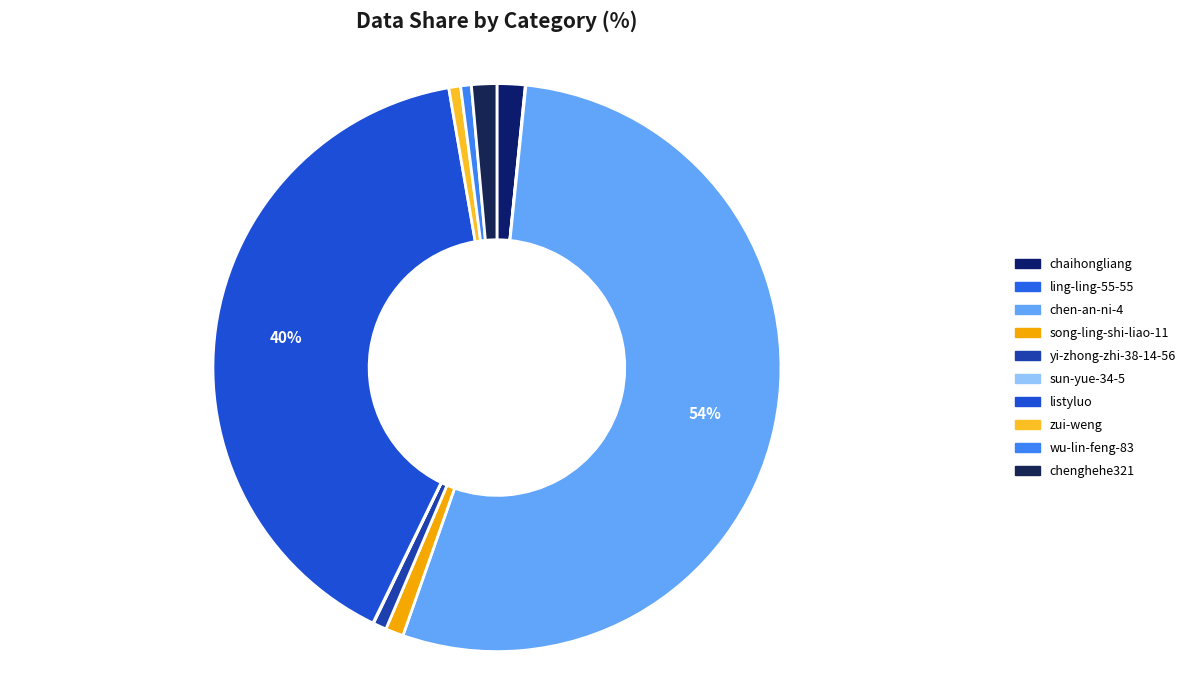

The chen-an-ni-4 slice represents 65% of the pie. True or false?

False